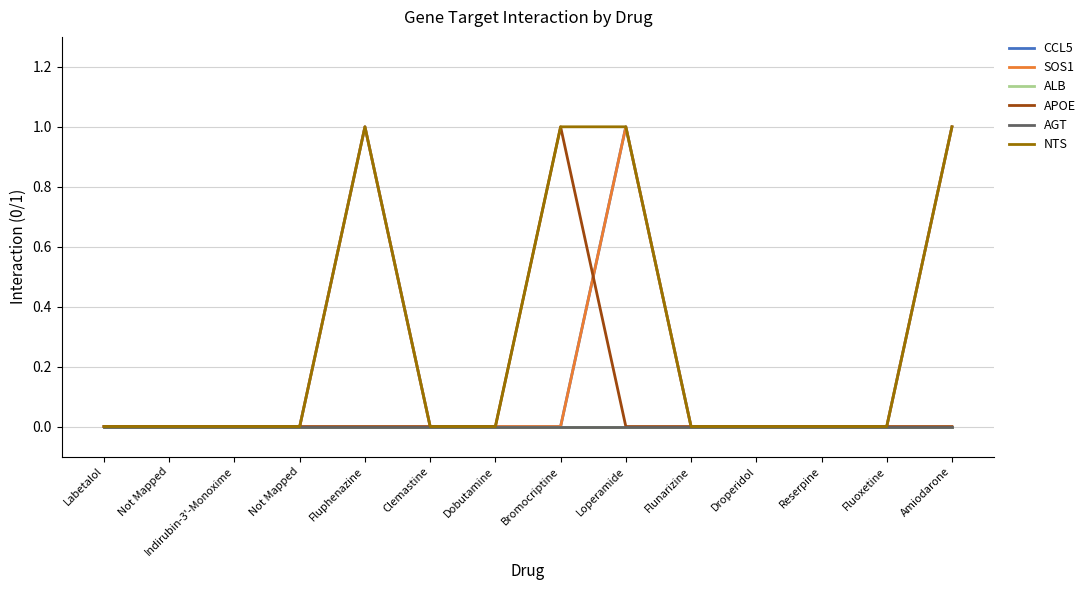

Does the chart display data point markers on the line(s)?

No